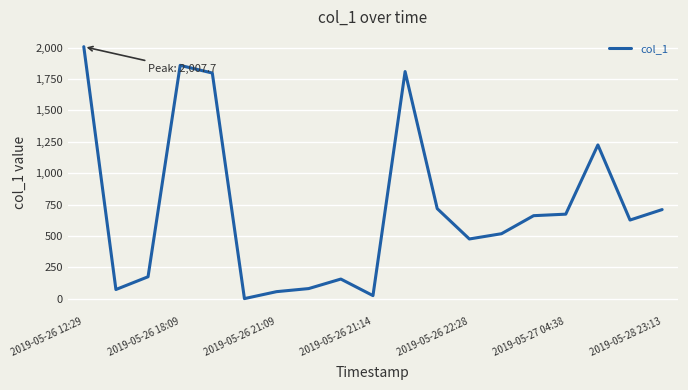

What is the greatest value displayed?

2007.7